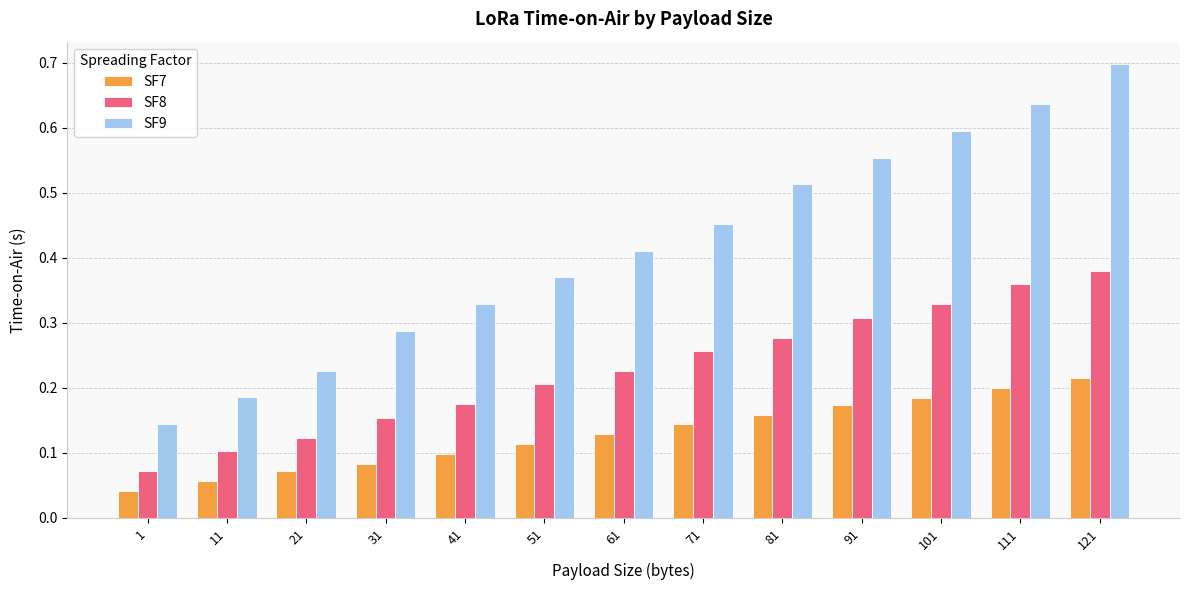

What is the maximum value for SF9?

0.7